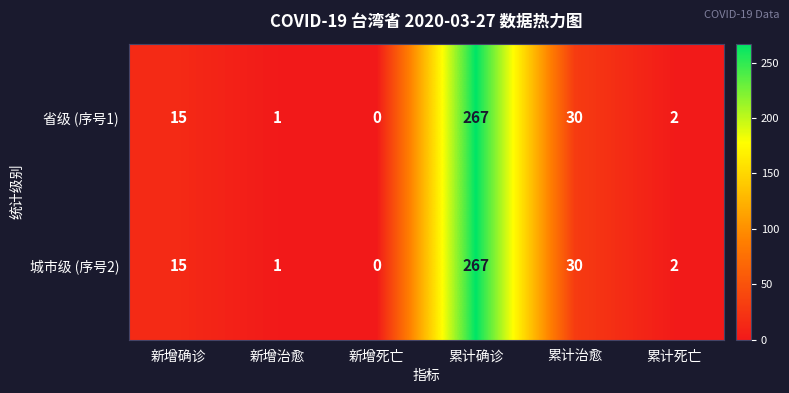

What is the difference between the maximum and minimum values in the 城市级 (序号2) series?

267